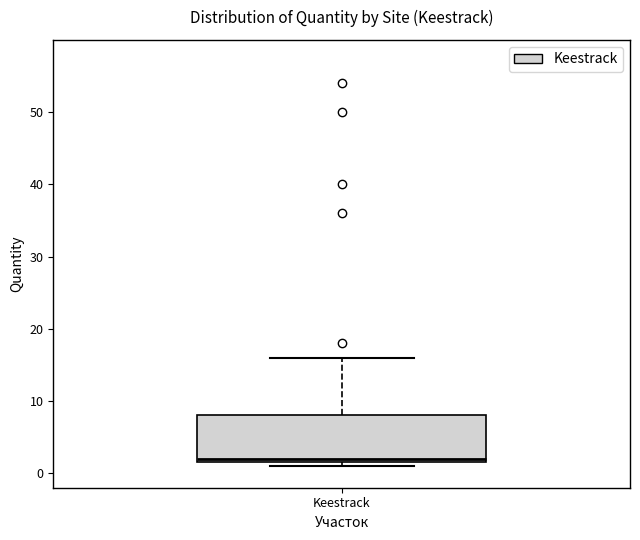

Read this box plot against the y-axis: the position of the median line, the range covered by the box, and the ends of both whiskers. The values are not printed on the chart, so give them approximately, as read against the axis.

median 2 (just above the box's lower edge), box 2 to 8, whiskers 1 to 16